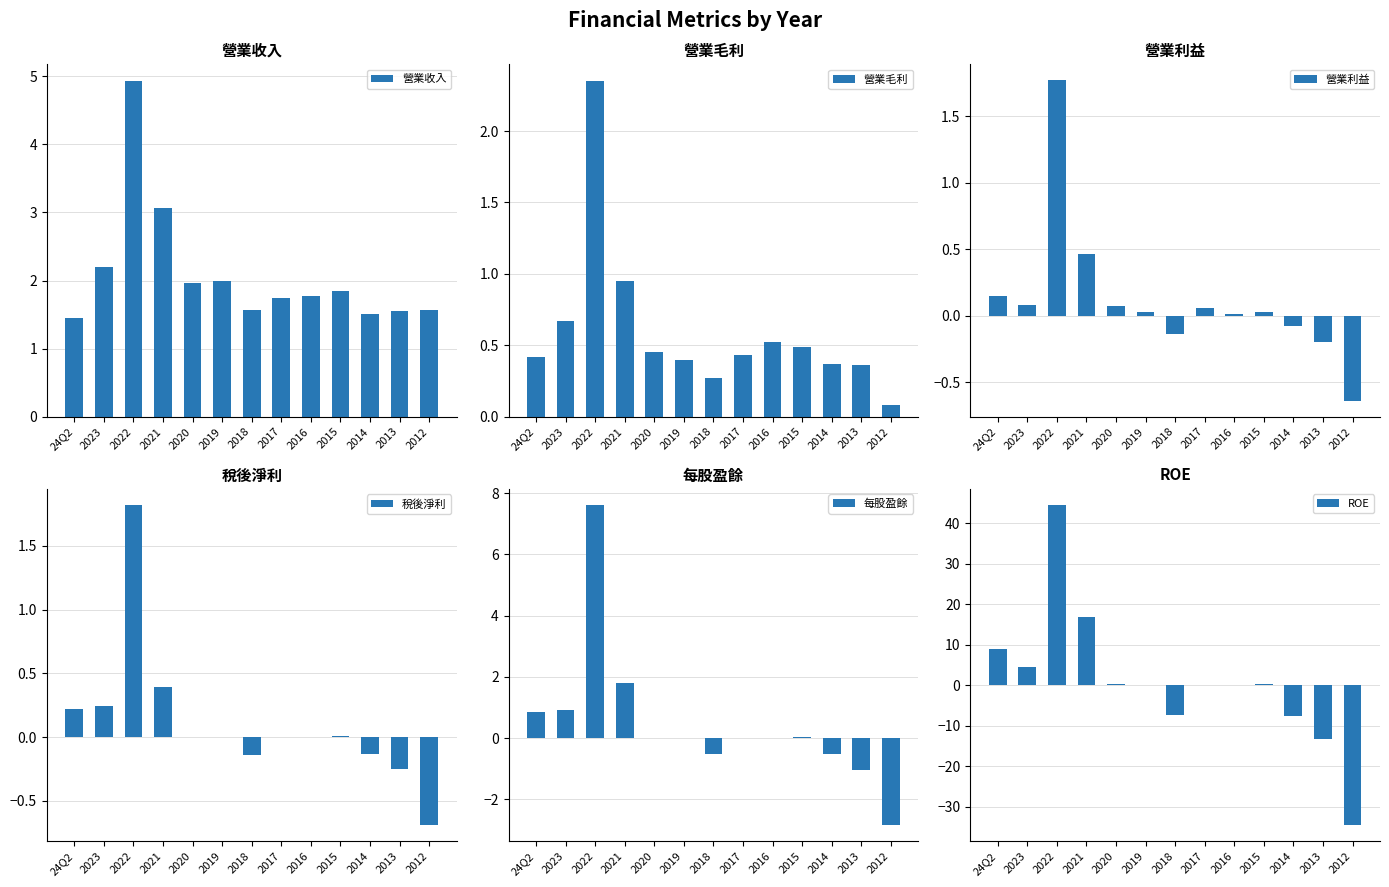

Reading right to left, transcribe all the data shown in this chart.

營業收入: 1.6	1.6	1.5	1.9	1.8	1.8	1.6	2.0	2.0	3.1	4.9	2.2	1.4
營業毛利: 0.1	0.4	0.4	0.5	0.5	0.4	0.3	0.4	0.5	0.9	2.4	0.7	0.4
營業利益: -0.6	-0.2	-0.1	0.0	0.0	0.1	-0.1	0.0	0.1	0.5	1.8	0.1	0.1
稅後淨利: -0.7	-0.2	-0.1	0.0	0.0	0.0	-0.1	0.0	0.0	0.4	1.8	0.2	0.2
每股盈餘: -2.8	-1.0	-0.5	0.0	0.0	0.0	-0.5	0.0	0.0	1.8	7.6	0.9	0.9
ROE: -34.6	-13.3	-7.6	0.4	0.1	0.1	-7.3	0.1	0.2	16.8	44.6	4.6	8.9